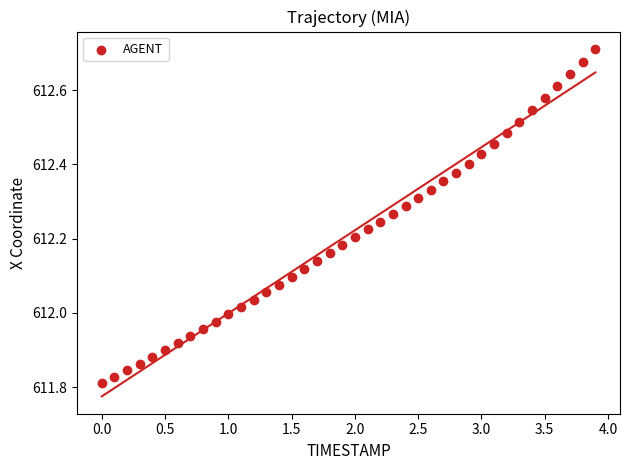

What is the range of Y values (max minus min)?

0.9